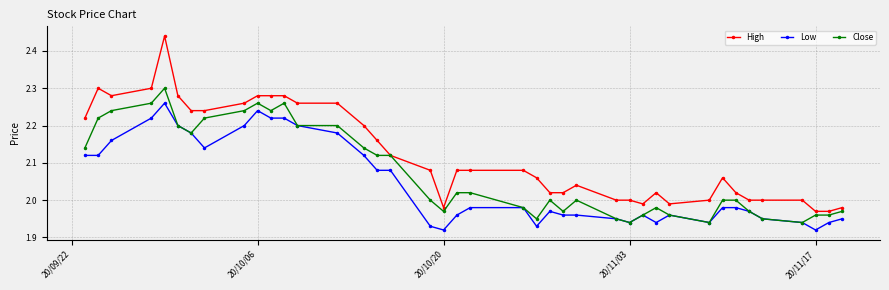

True or false: Low has more than 1 points higher than both neighbors.

True